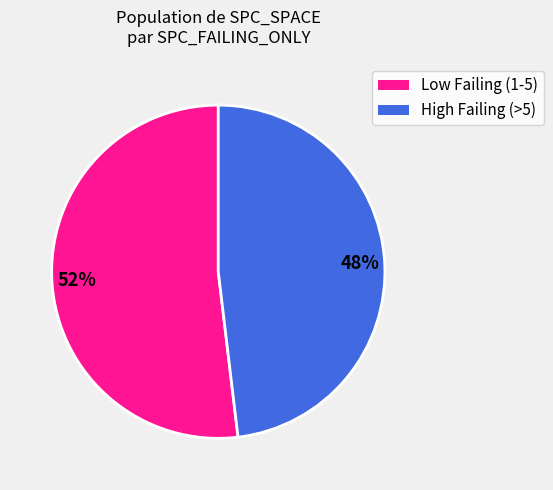

To the nearest percent, what is the average slice percentage?

50%